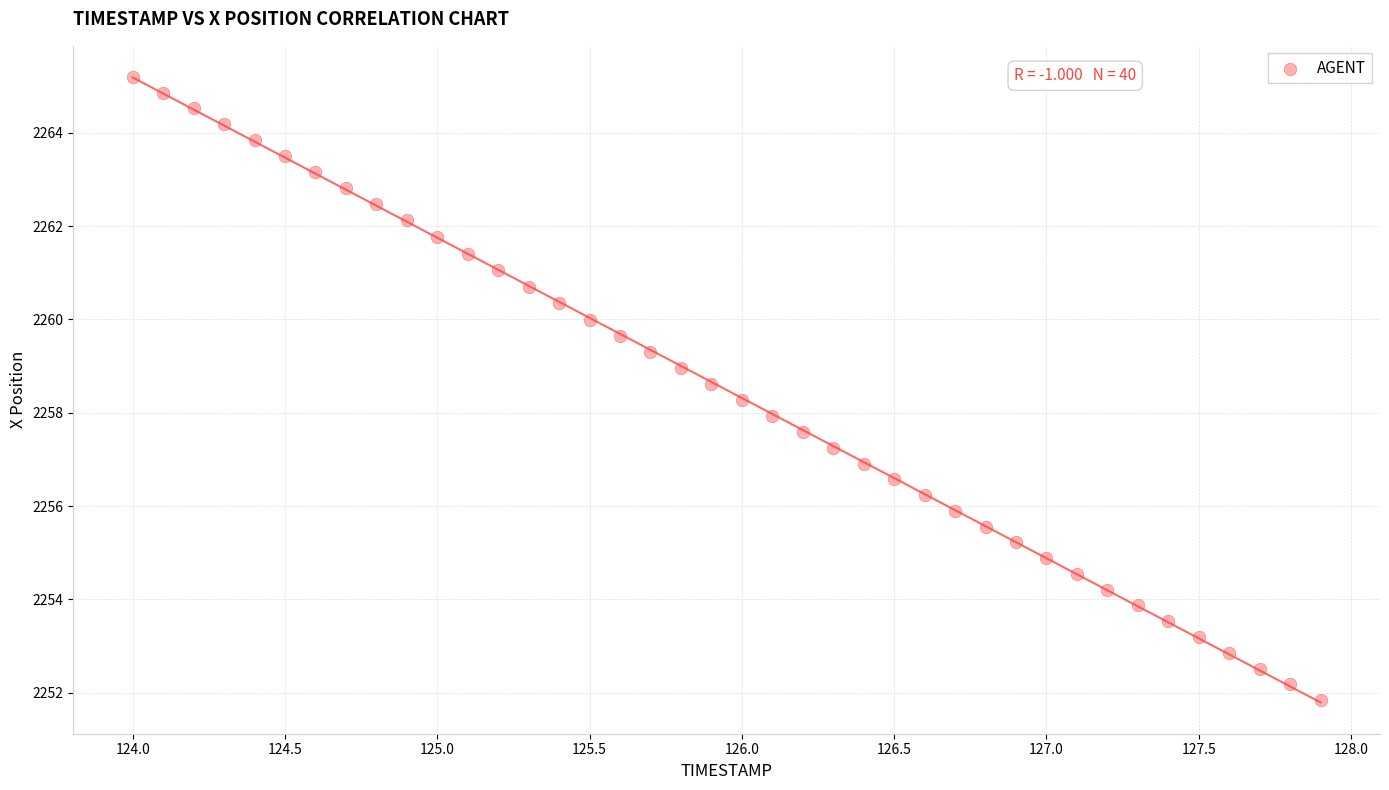

What is the range of X values (max minus min)?

3.9